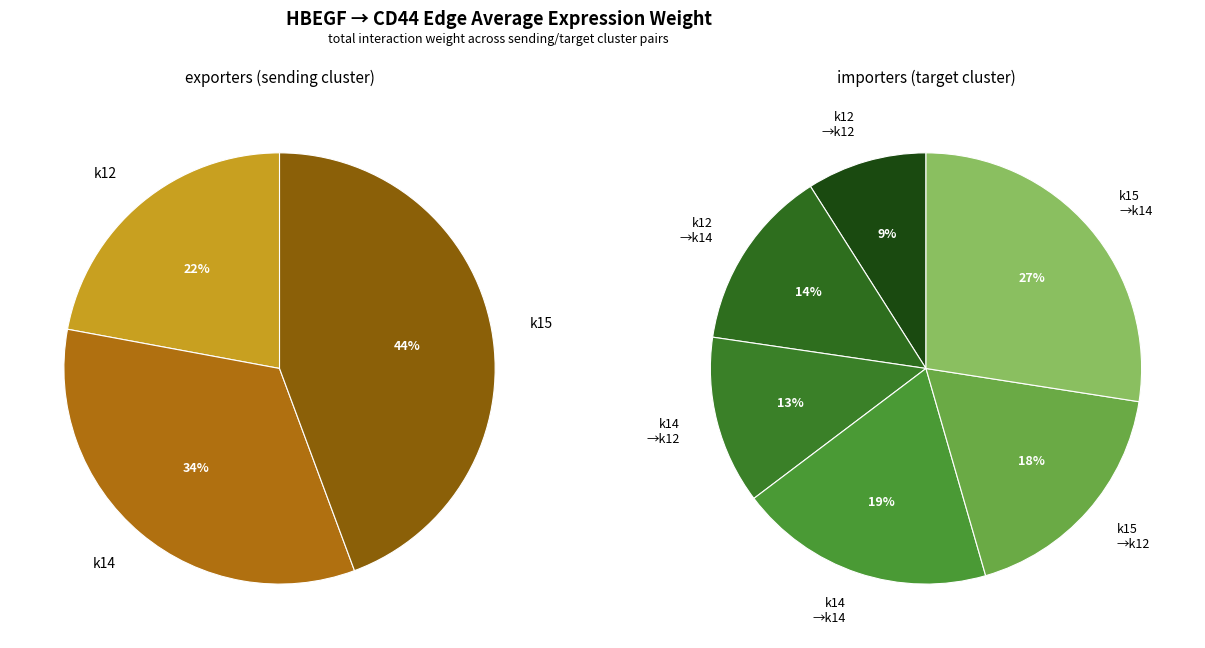

Which category has the smallest portion of the pie?

k12